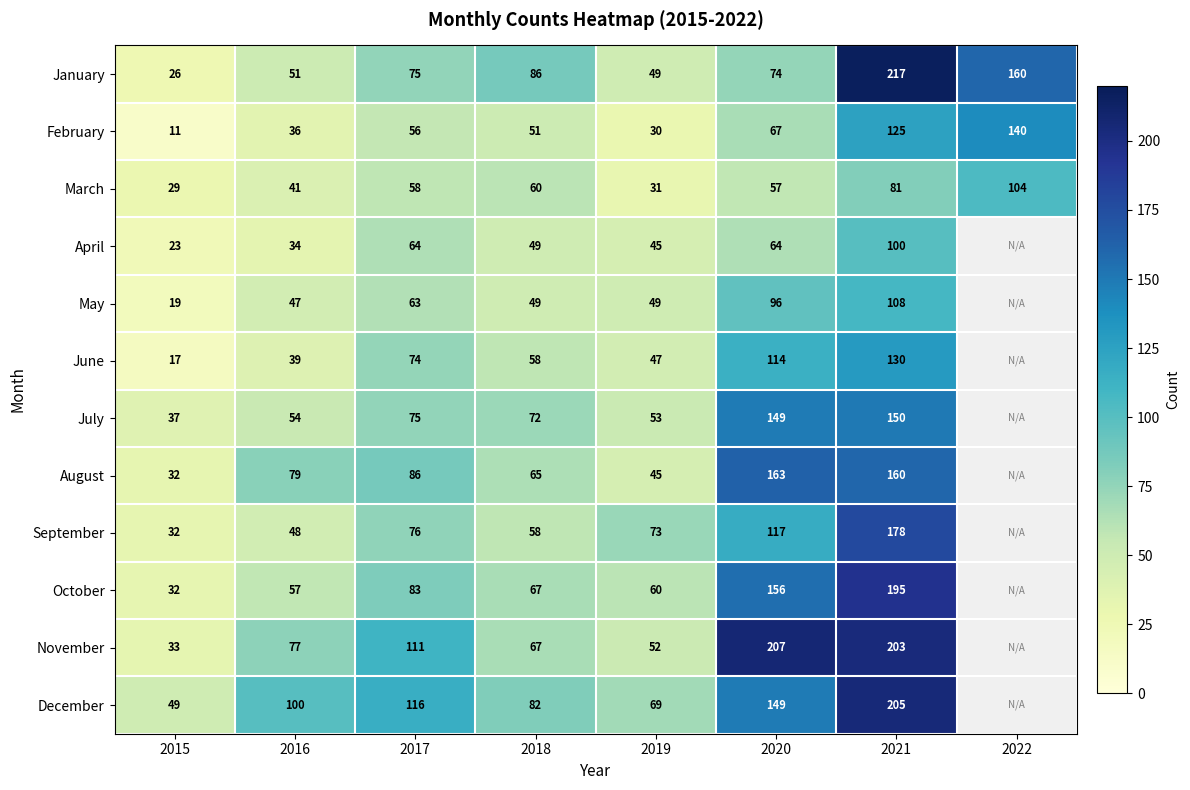

The September series shows 14 at 2015. True or false?

False